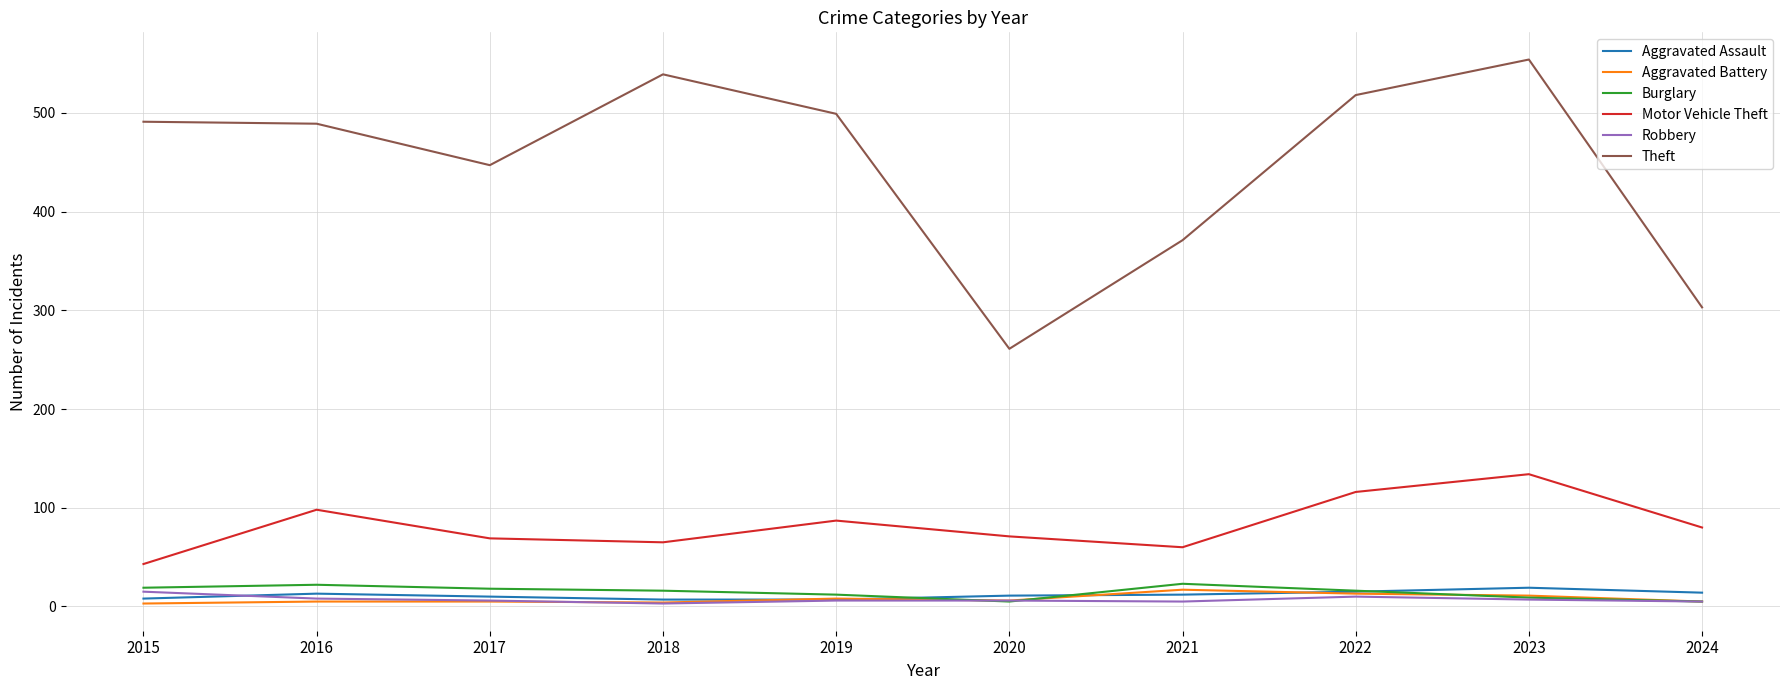

How many lines are shown in the chart?

6